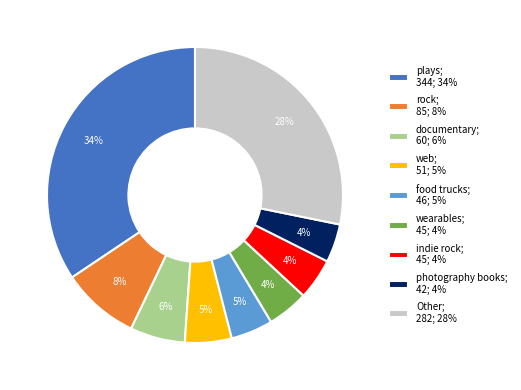

To the nearest percent, what percentage of the pie is rock; 85; 8%?

8%